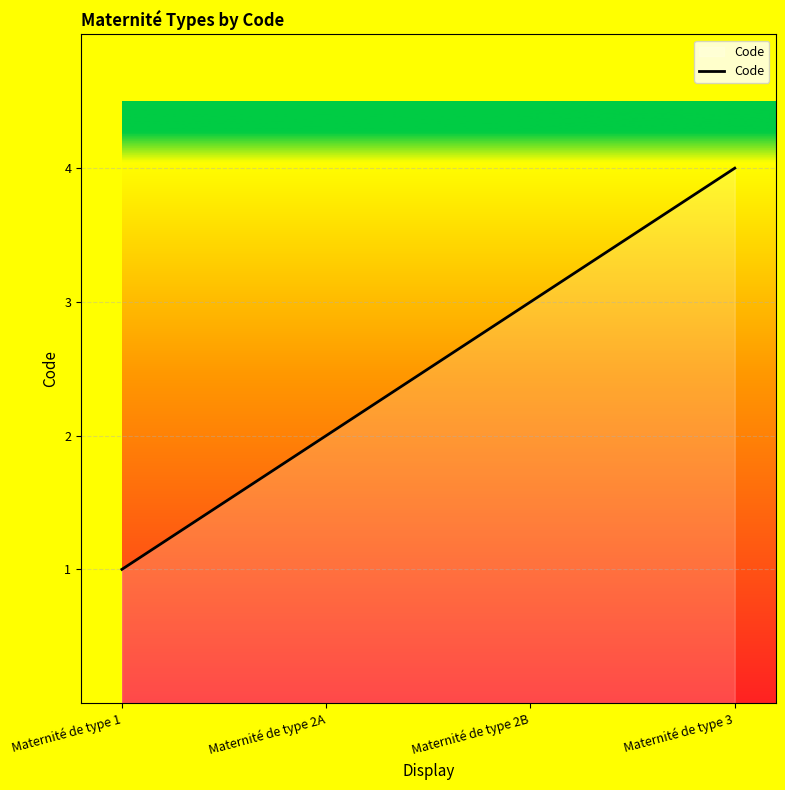

The value at Maternité de type 2B is 5. True or false?

False